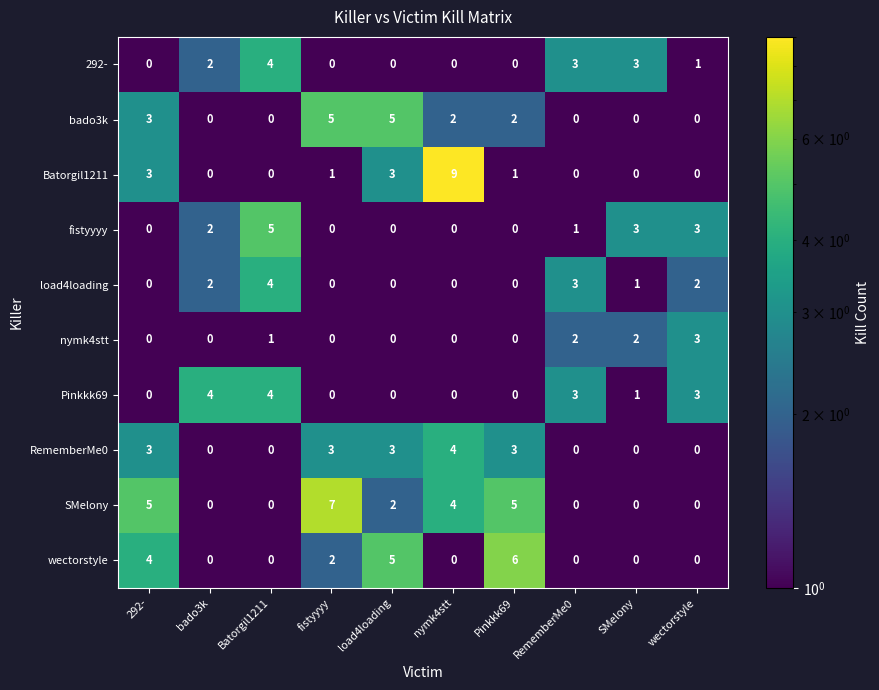

Which series has the widest spread of values?

Batorgil1211